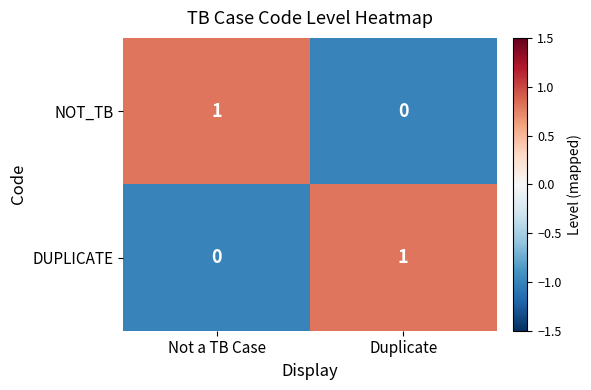

Reading left to right, list all the values displayed in this chart.

NOT_TB: 1	0
DUPLICATE: 0	1